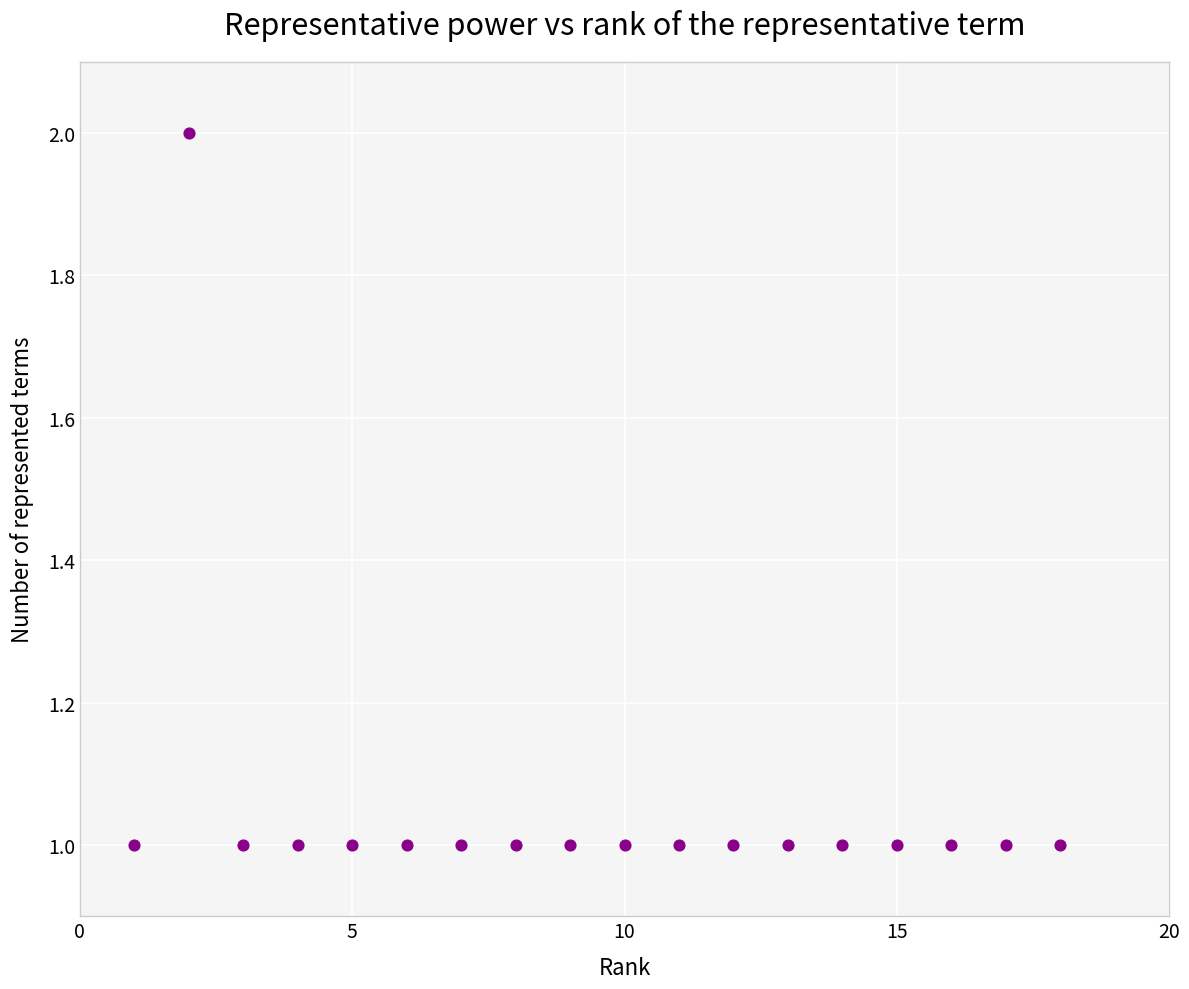

What is the range of X values (max minus min)?

17